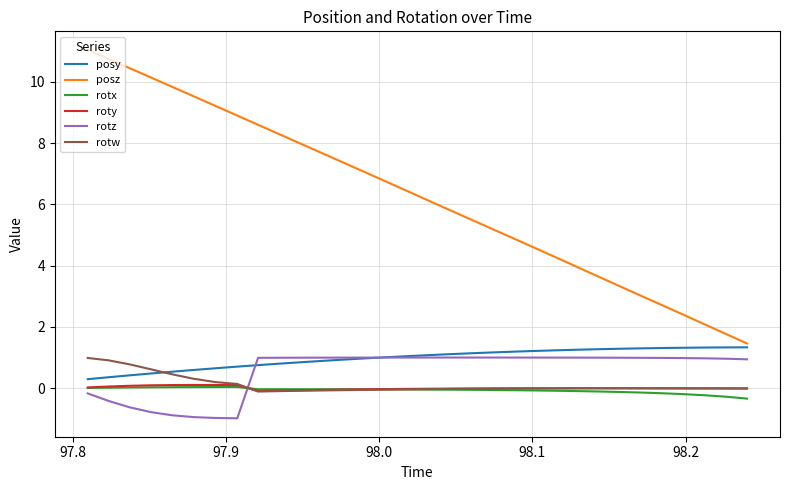

What is the difference between the second highest and minimum values in the rotw series?

1.0